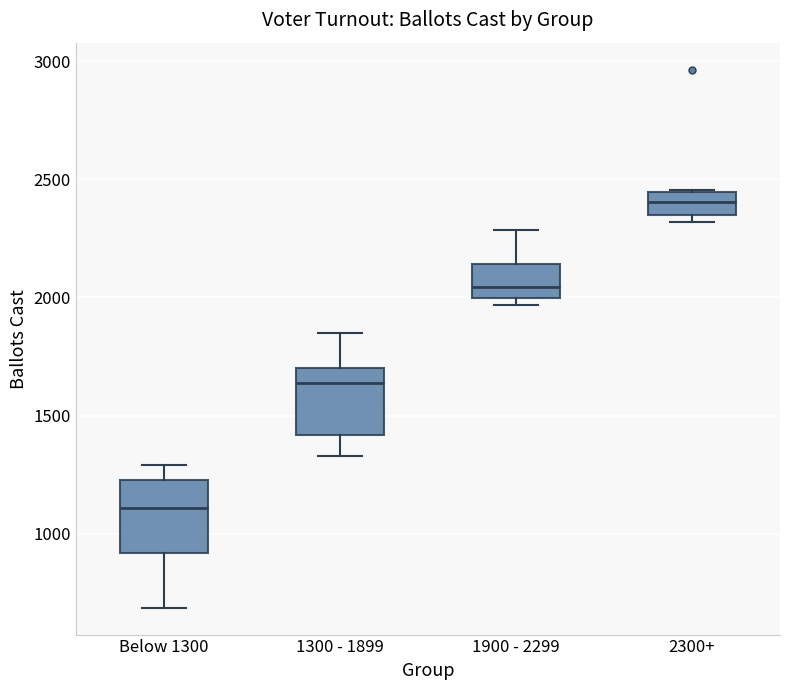

Reading left to right, transcribe this box plot: for each box, give where its median line is, the range the box spans, and where its two whiskers end, as read against the y-axis. The values are not printed on the chart, so give them approximately, as read against the axis.

Below 1300: median 1100, box 900 to 1250, whiskers 700 to 1300
1300 - 1899: median 1650, box 1400 to 1700, whiskers 1350 to 1850
1900 - 2299: median 2050, box 2000 to 2150, whiskers 1950 to 2300
2300+: median 2400, box 2350 to 2450, whiskers 2300 to 2450